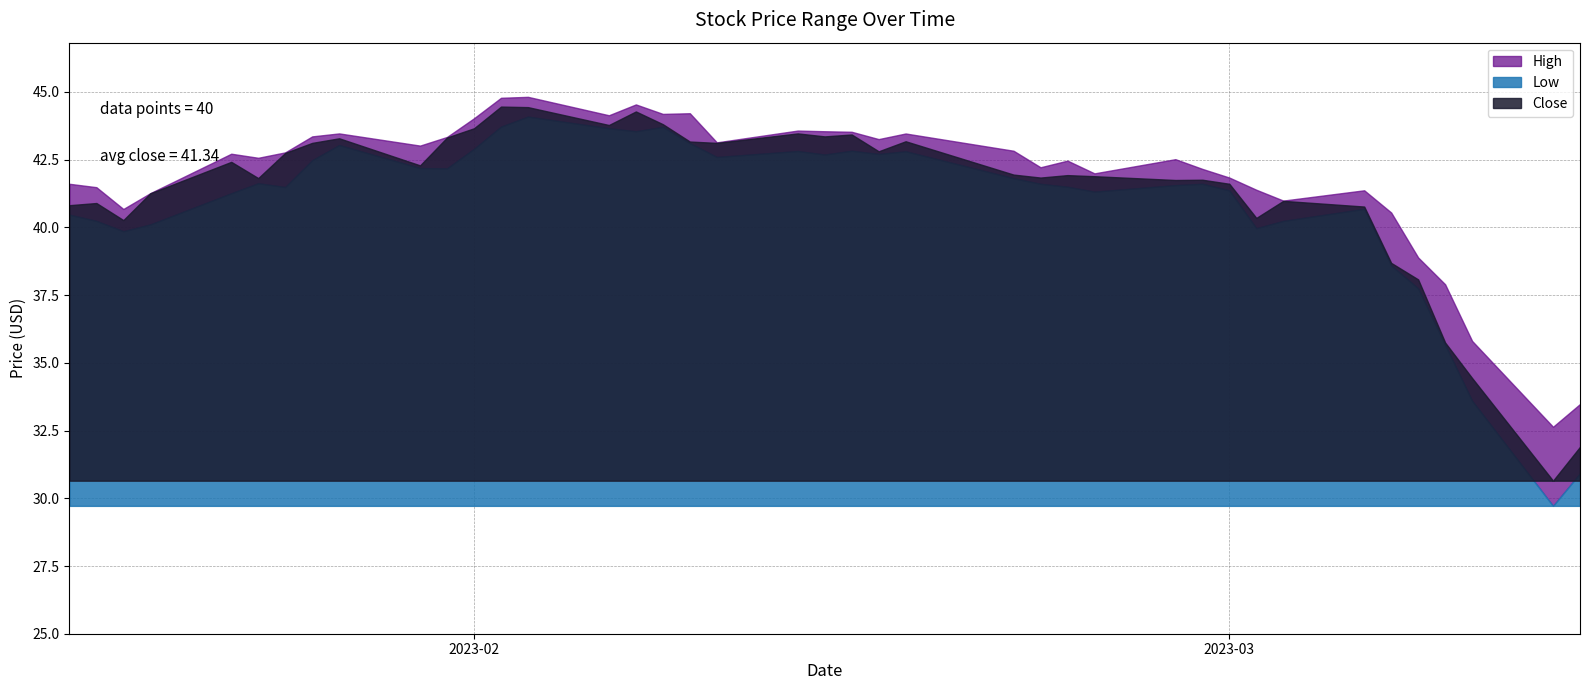

What position from the right is 2023-02-03?

27